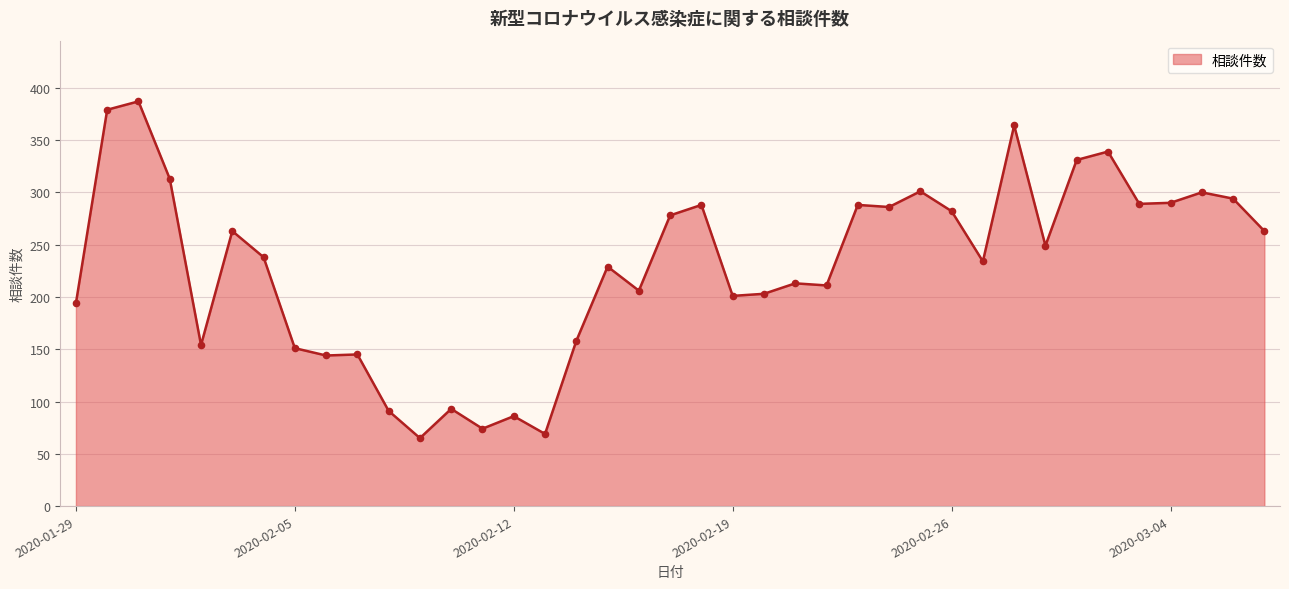

What is the minimum value shown in the chart?

65